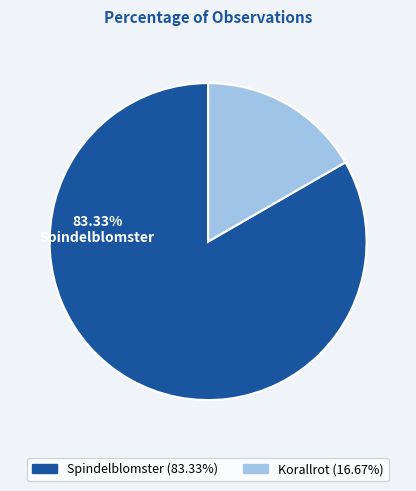

How many segments does this pie chart have?

2